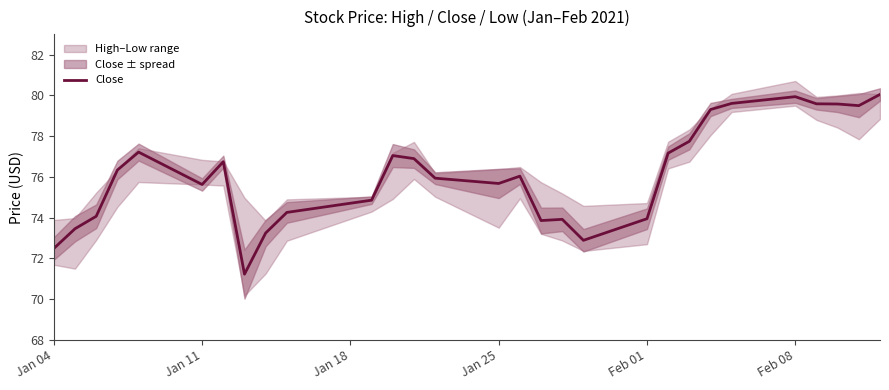

What is the maximum value shown in the chart?

80.1